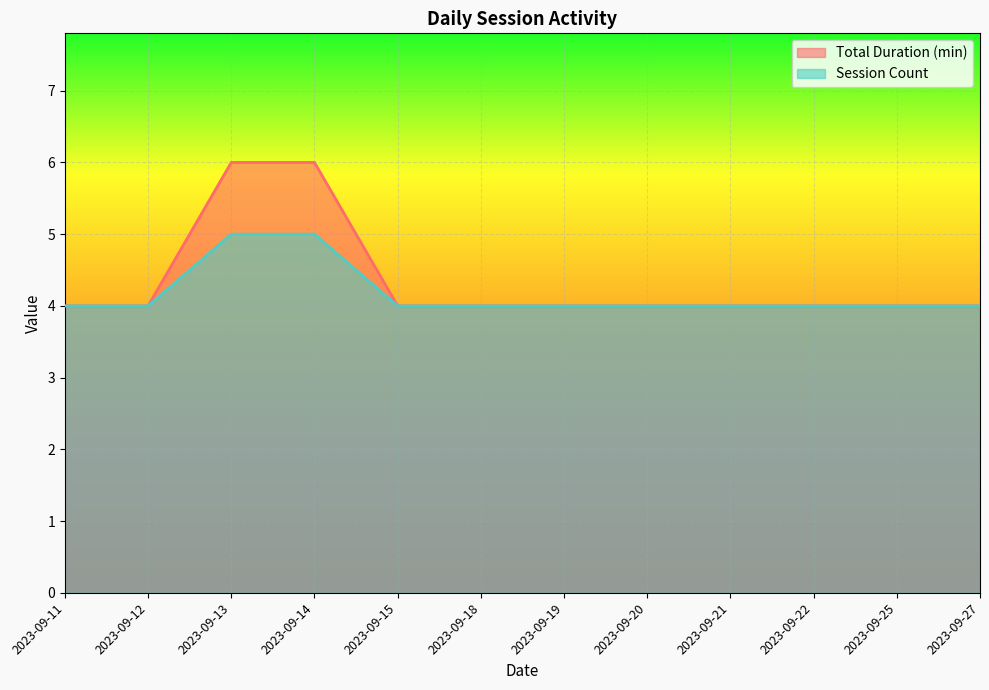

Rank the series by their average value, from highest to lowest.

Total Duration (min), Session Count